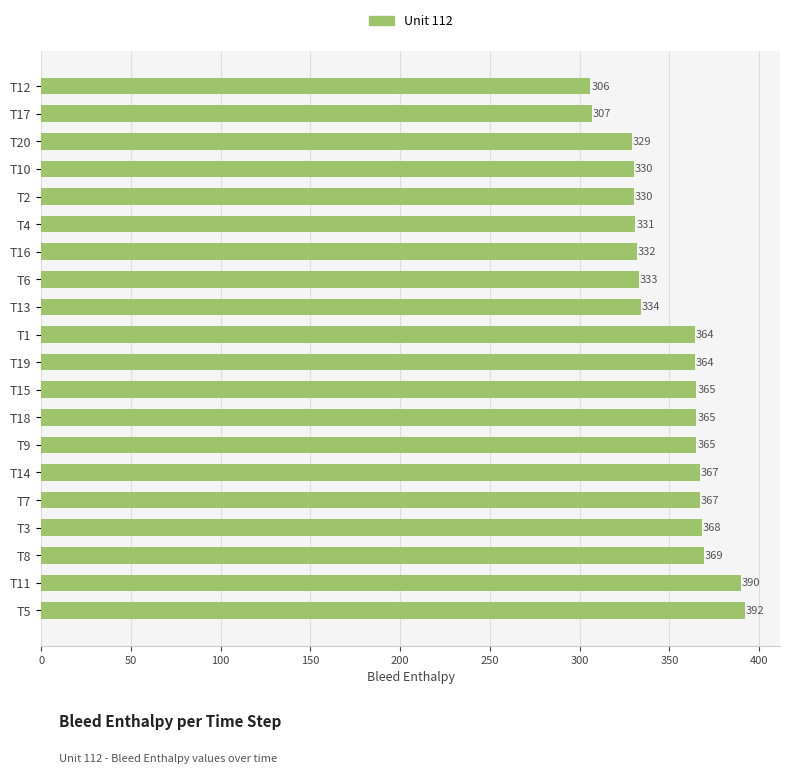

Approximately how many times larger is the value at T20 compared to T13?

1.0